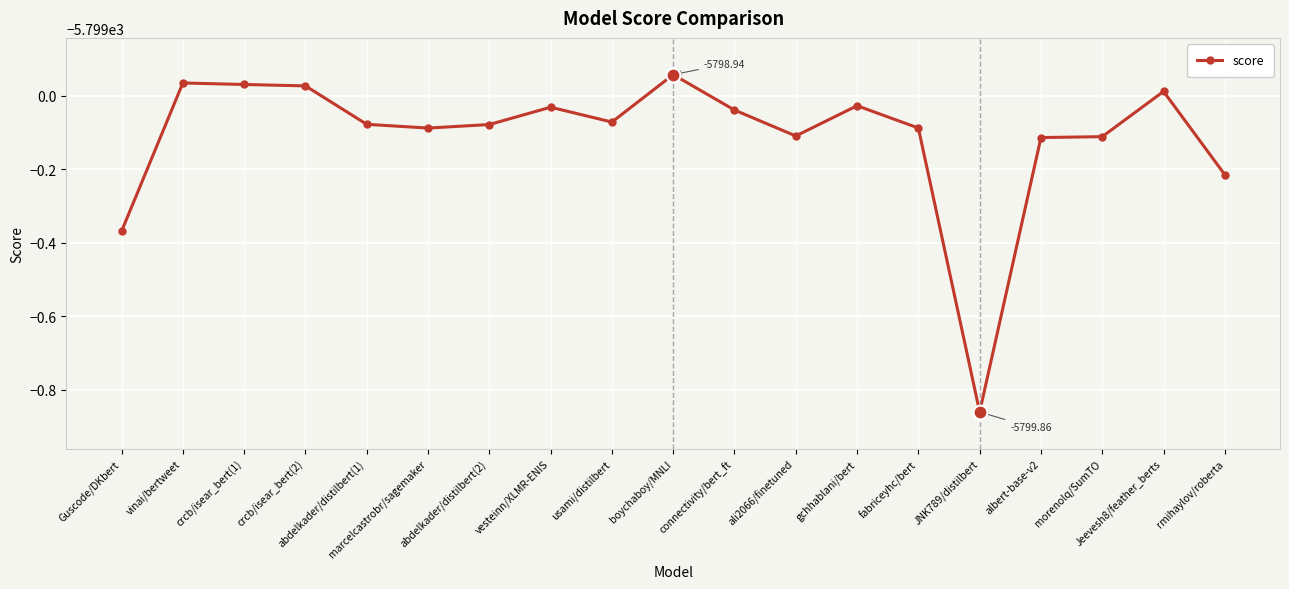

What is the change in value from vinai/bertweet to abdelkader/distilbert(1)?

-0.1